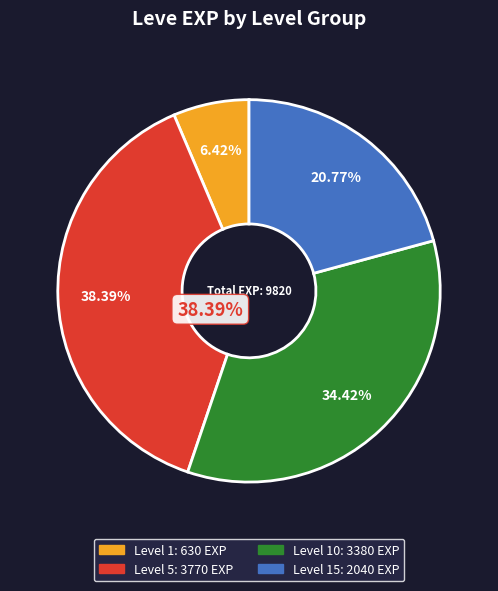

Is there a majority slice in this chart?

No